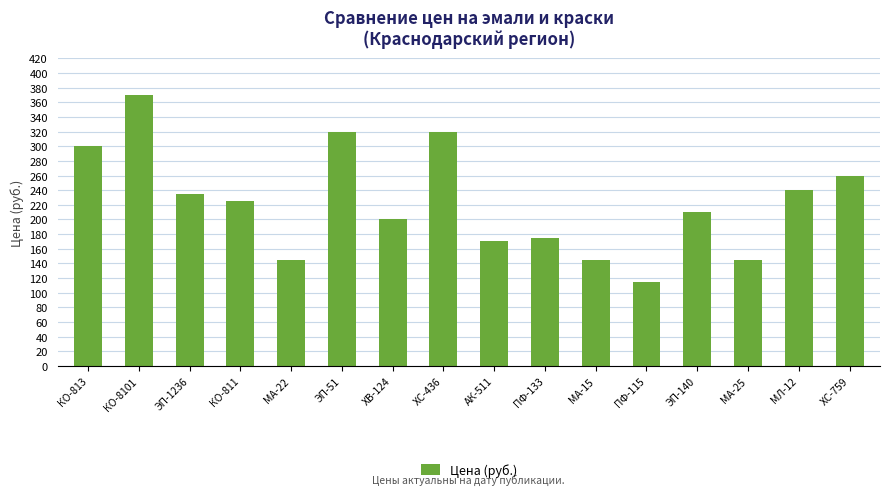

Which category has the lowest value across all series?

ПФ-115